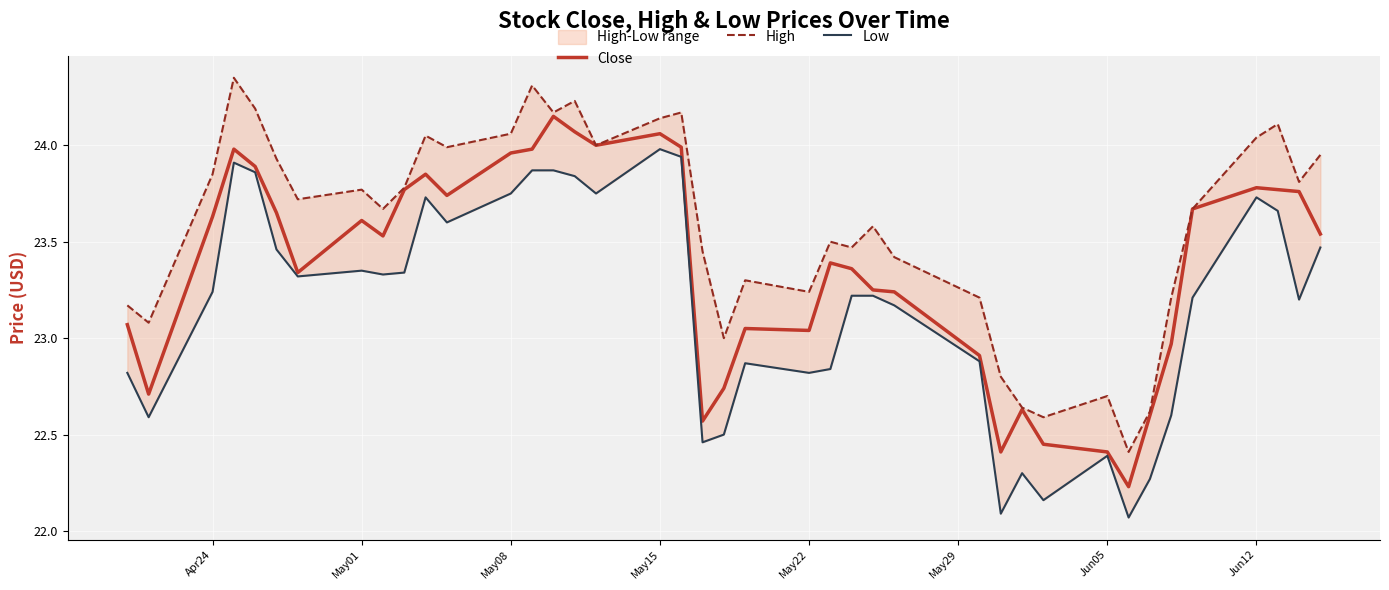

What is the average value of the High series?

23.6